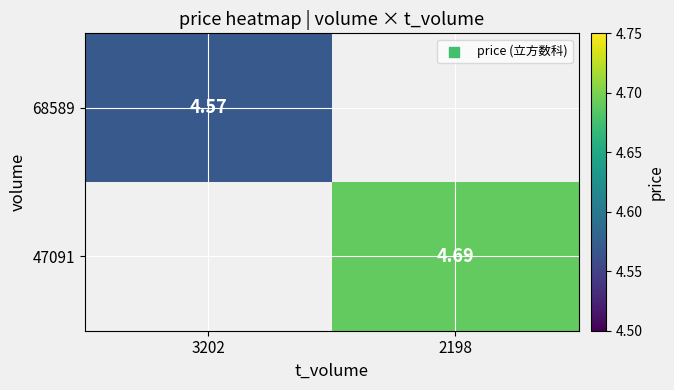

What is the greatest value displayed?

4.7